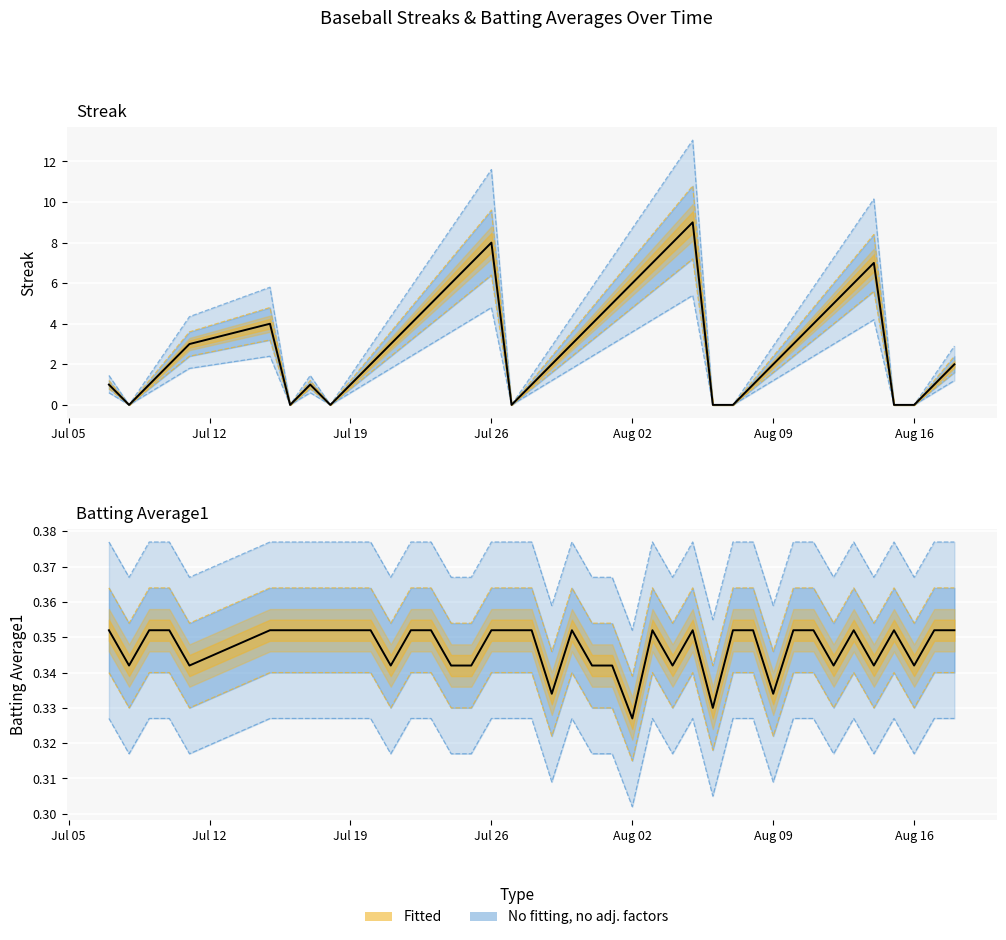

What is the maximum value for Batting Average1?

0.4